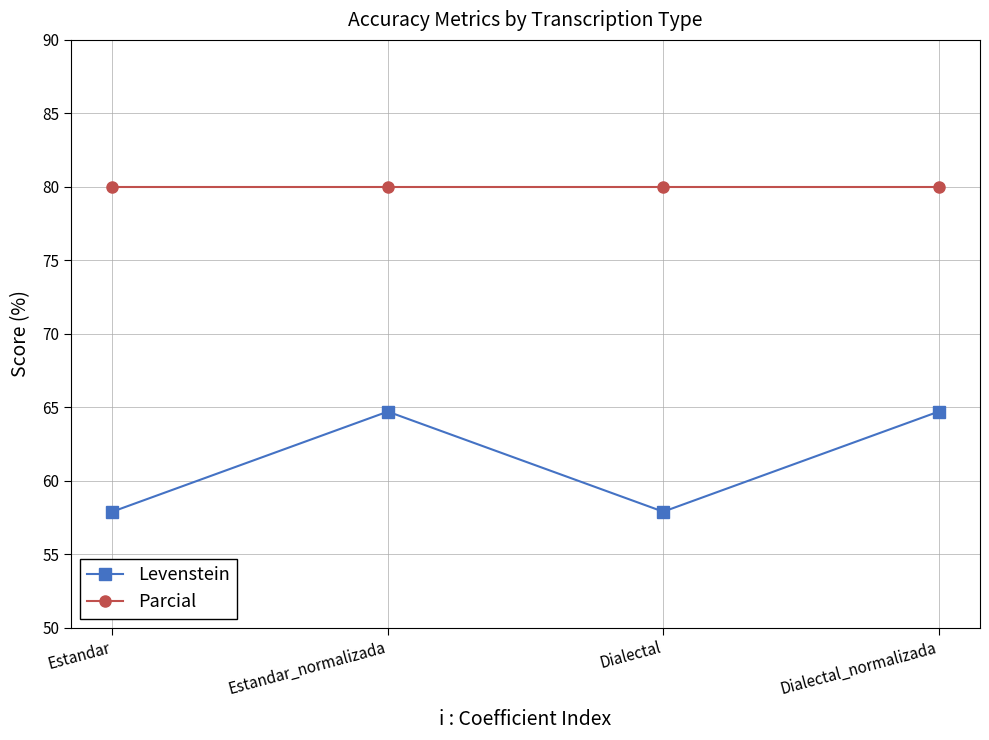

What is the maximum value shown in the chart?

80.0